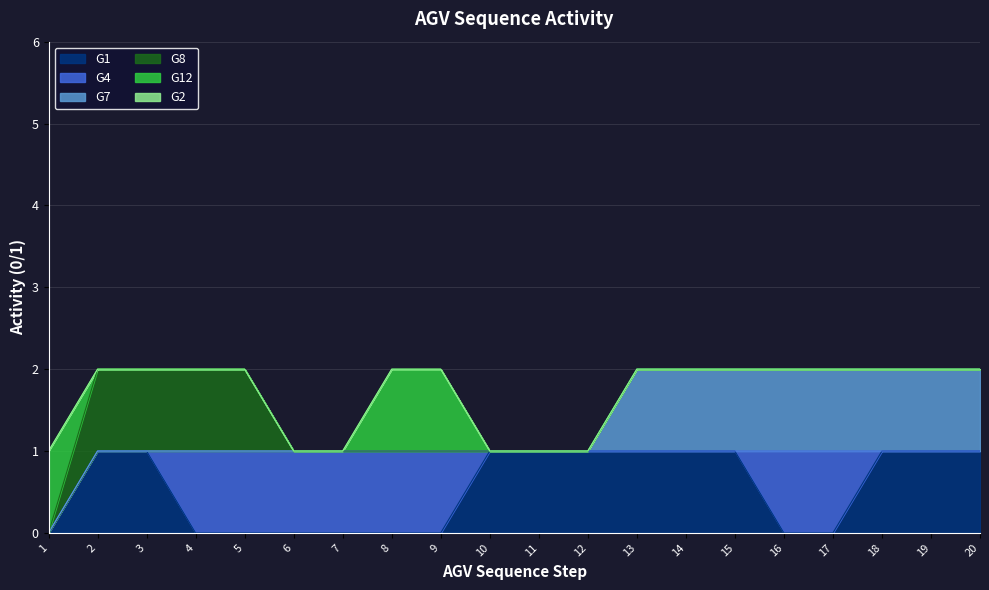

True or false: G1 has a value of 1 at 14.

False